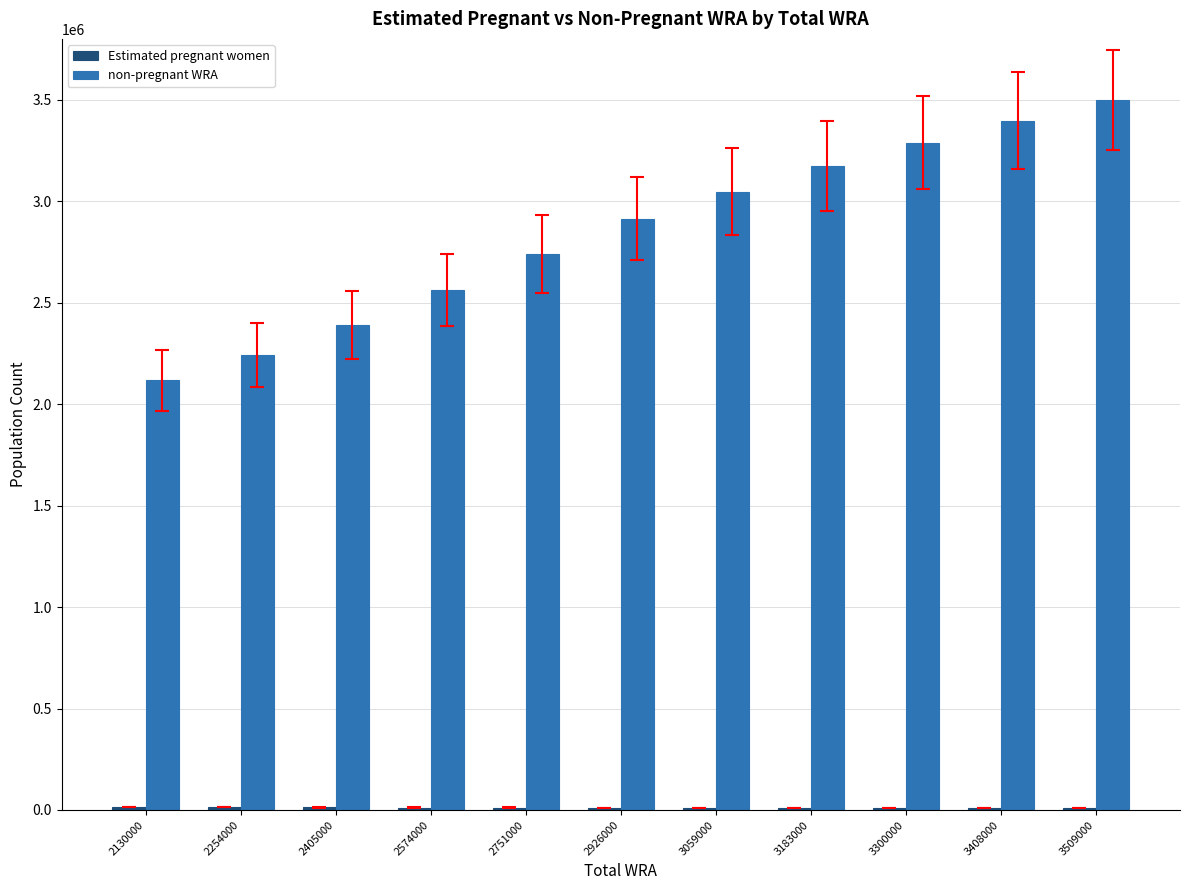

Which category has the highest value in the non-pregnant WRA series?

3509000